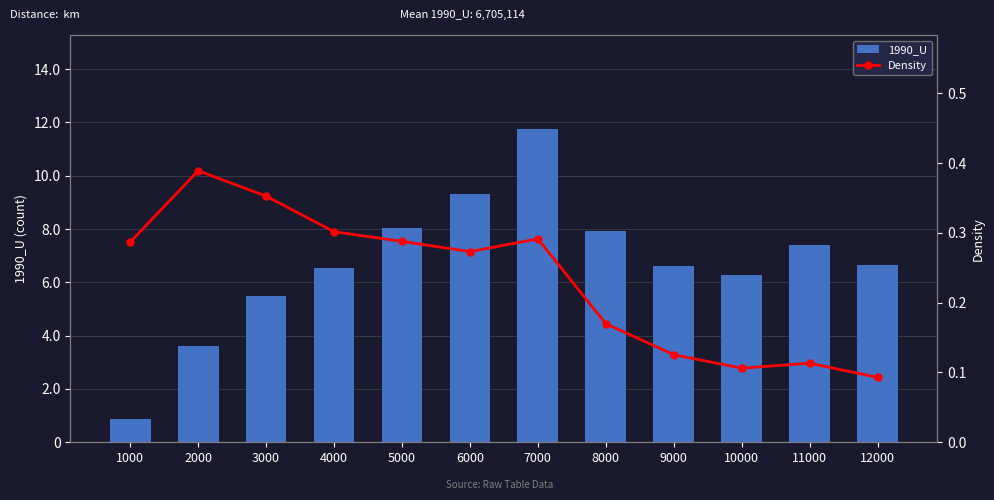

What is the value of the 1990_U bar at the 4th from the left?

6555773.0